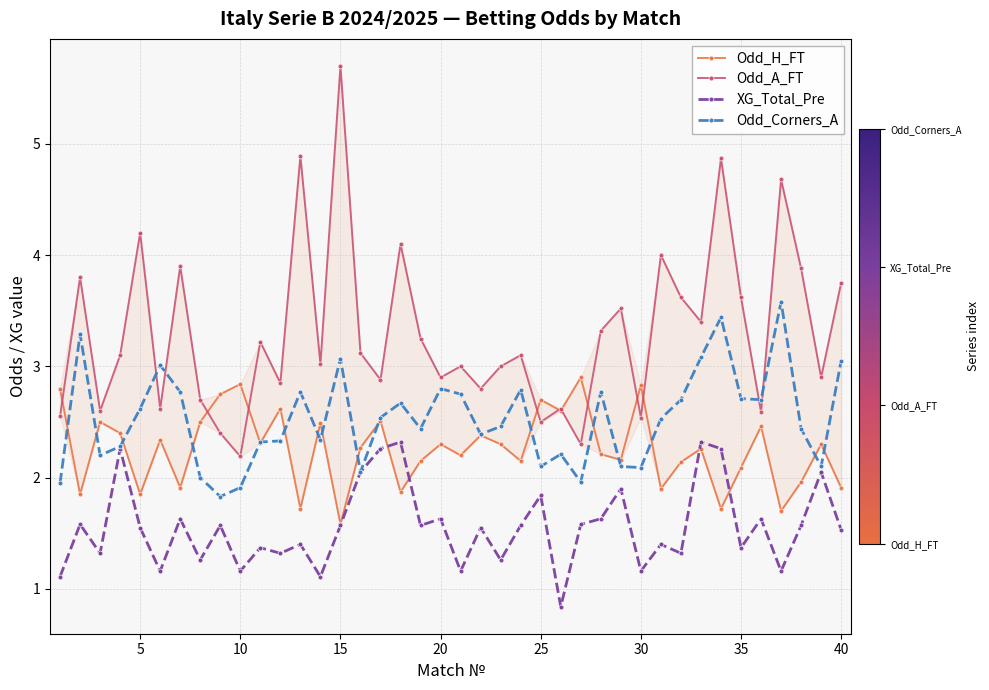

Reading left to right, list all the values displayed in this chart.

Odd_H_FT: 2.8	1.9	2.5	2.4	1.9	2.3	1.9	2.5	2.8	2.8	2.3	2.6	1.7	2.5	1.6	2.3	2.5	1.9	2.1	2.3	2.2	2.4	2.3	2.1	2.7	2.6	2.9	2.2	2.2	2.8	1.9	2.1	2.3	1.7	2.1	2.5	1.7	2.0	2.3	1.9
Odd_A_FT: 2.5	3.8	2.6	3.1	4.2	2.6	3.9	2.7	2.4	2.2	3.2	2.9	4.9	3.0	5.7	3.1	2.9	4.1	3.2	2.9	3.0	2.8	3.0	3.1	2.5	2.6	2.3	3.3	3.5	2.5	4.0	3.6	3.4	4.9	3.6	2.6	4.7	3.9	2.9	3.8
XG_Total_Pre: 1.1	1.6	1.3	2.3	1.6	1.2	1.6	1.3	1.6	1.2	1.4	1.3	1.4	1.1	1.6	2.0	2.3	2.3	1.6	1.6	1.2	1.6	1.3	1.6	1.8	0.8	1.6	1.6	1.9	1.2	1.4	1.3	2.3	2.3	1.4	1.6	1.2	1.6	2.0	1.5
Odd_Corners_A: 1.9	3.3	2.2	2.3	2.6	3.0	2.8	2.0	1.8	1.9	2.3	2.3	2.8	2.3	3.1	2.0	2.5	2.7	2.4	2.8	2.8	2.4	2.5	2.8	2.1	2.2	2.0	2.8	2.1	2.1	2.5	2.7	3.1	3.4	2.7	2.7	3.6	2.4	2.1	3.0